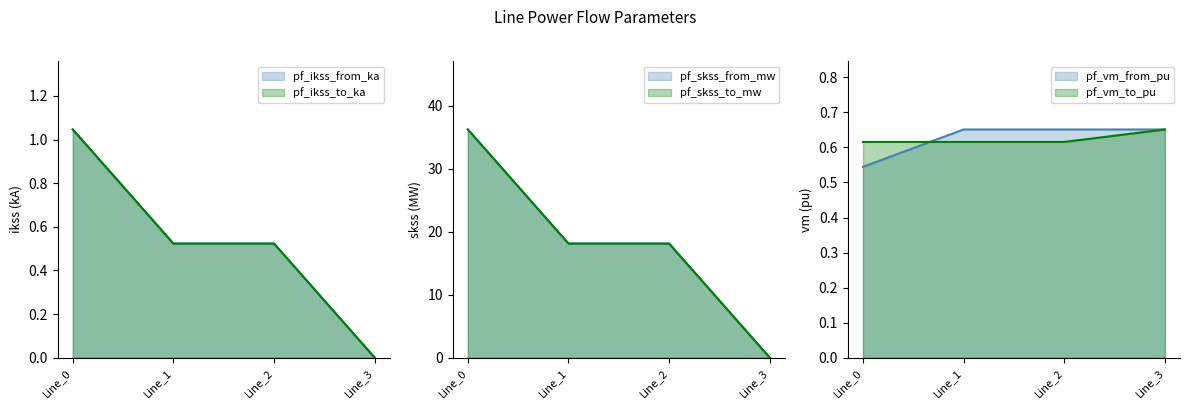

Reading left to right, list all the values displayed in this chart.

pf_ikss_from_ka: Line_0=1.0	Line_1=0.5	Line_2=0.5	Line_3=0.0
pf_ikss_to_ka: Line_0=1.0	Line_1=0.5	Line_2=0.5	Line_3=0.0
pf_skss_from_mw: Line_0=36.2	Line_1=18.1	Line_2=18.1	Line_3=0.0
pf_skss_to_mw: Line_0=36.2	Line_1=18.1	Line_2=18.1	Line_3=0.0
pf_vm_from_pu: Line_0=0.5	Line_1=0.7	Line_2=0.7	Line_3=0.7
pf_vm_to_pu: Line_0=0.6	Line_1=0.6	Line_2=0.6	Line_3=0.7